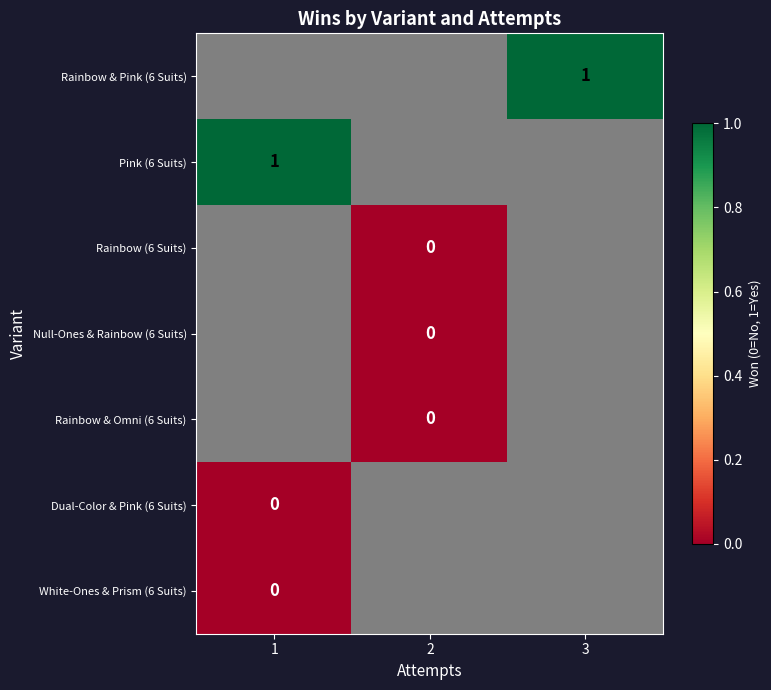

The value of Pink (6 Suits) at 1 is 0. True or false?

False